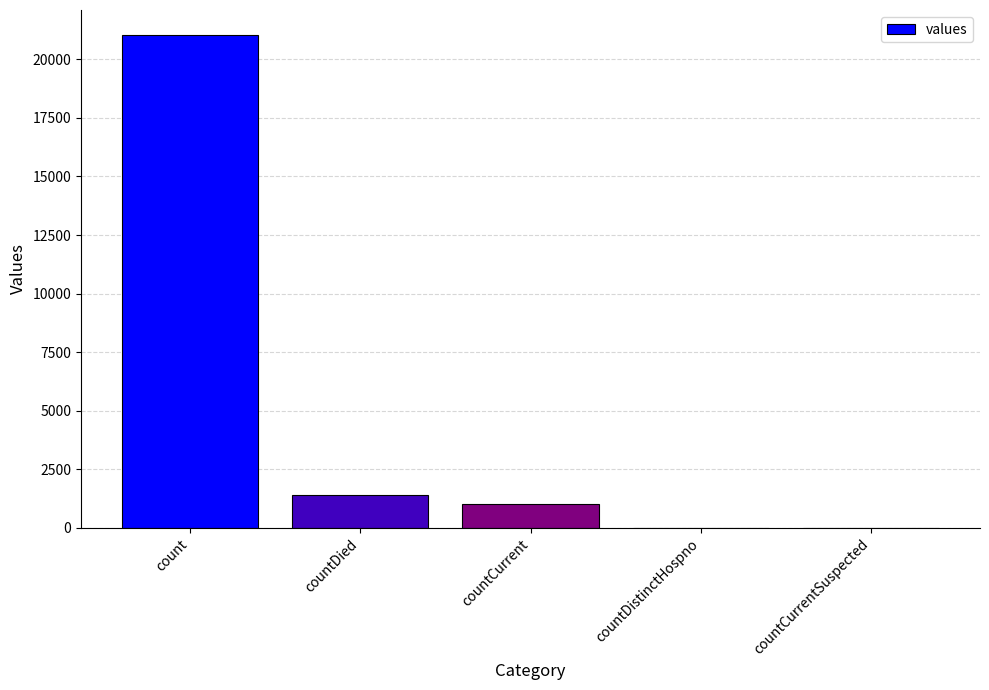

Reading right to left, list all the values displayed in this chart.

countCurrentSuspected=0	countDistinctHospno=0	countCurrent=1006	countDied=1405	count=21050